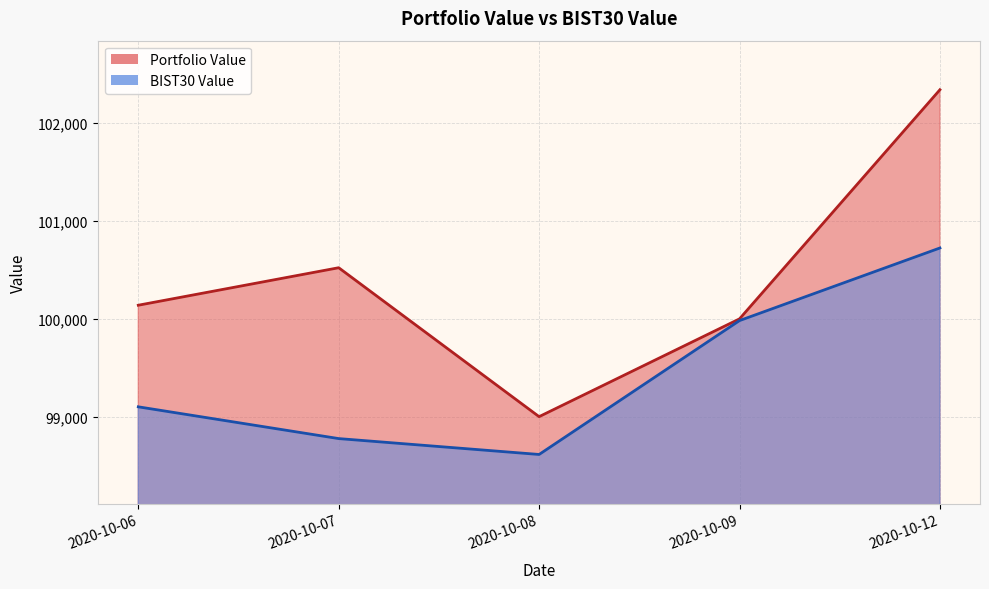

What is the value of the BIST30 Value point at the 1st from the left?

99106.3